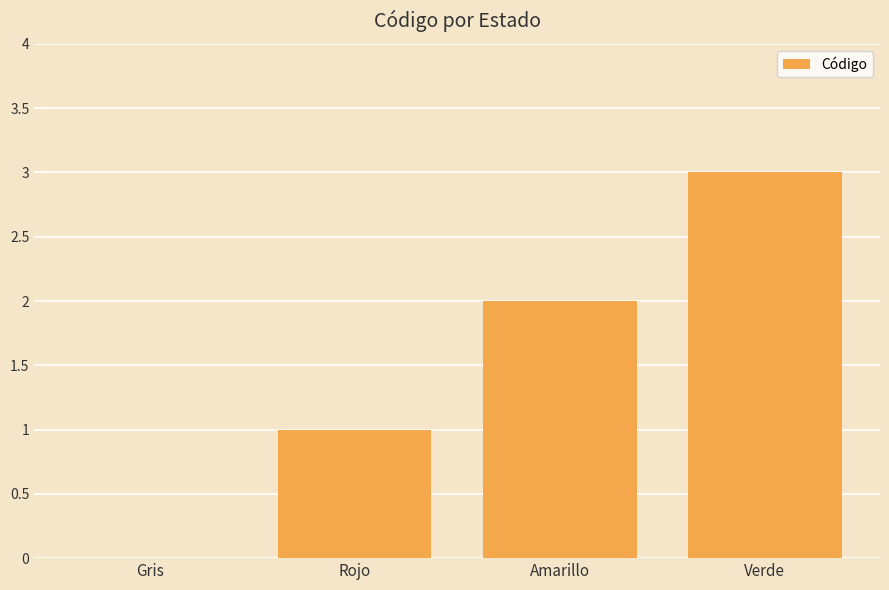

Which label corresponds to the largest value in the chart?

Verde